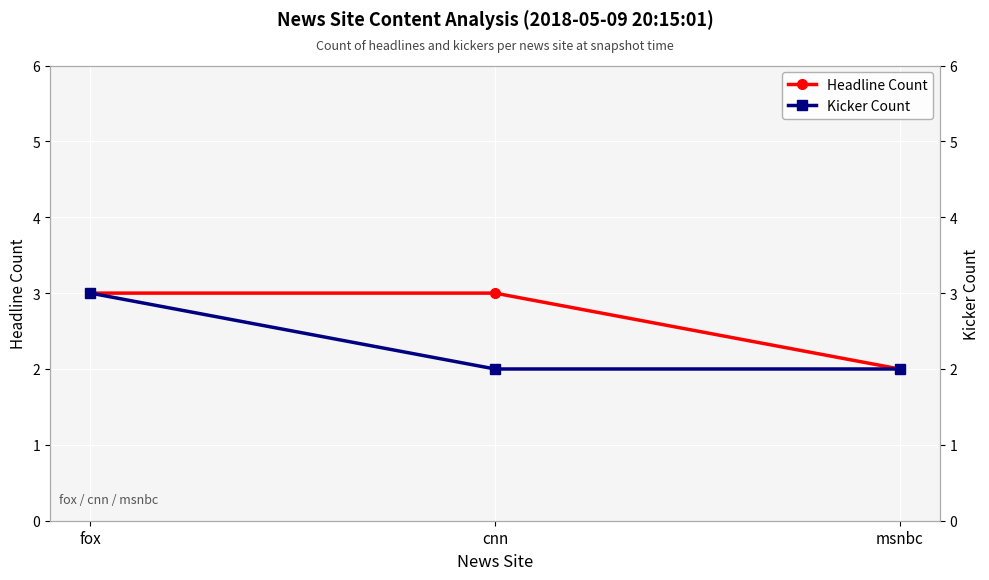

Where is Kicker Count nearest to the value 2?

cnn